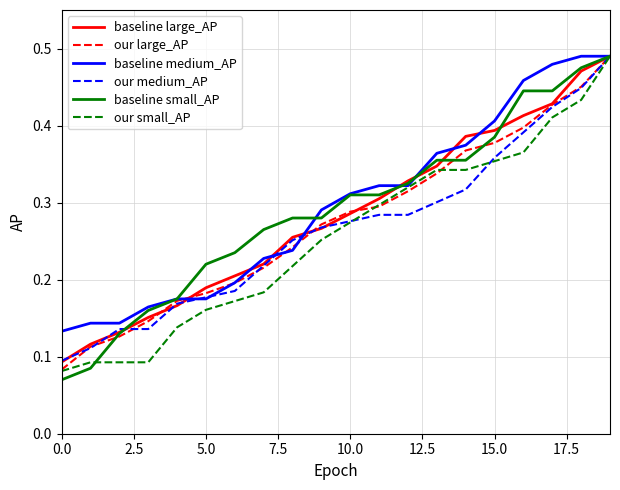

Which series has the largest range (max minus min)?

baseline small_AP